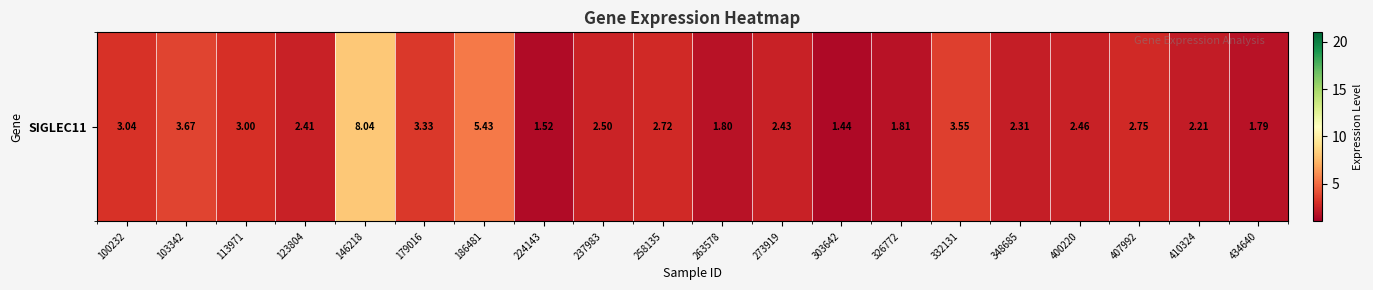

Which has a higher value, 146218 or 258135?

146218